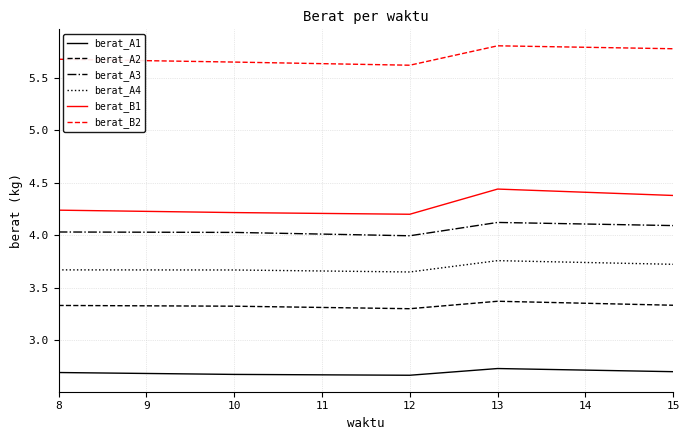

Which series has the largest range (max minus min)?

berat_B1